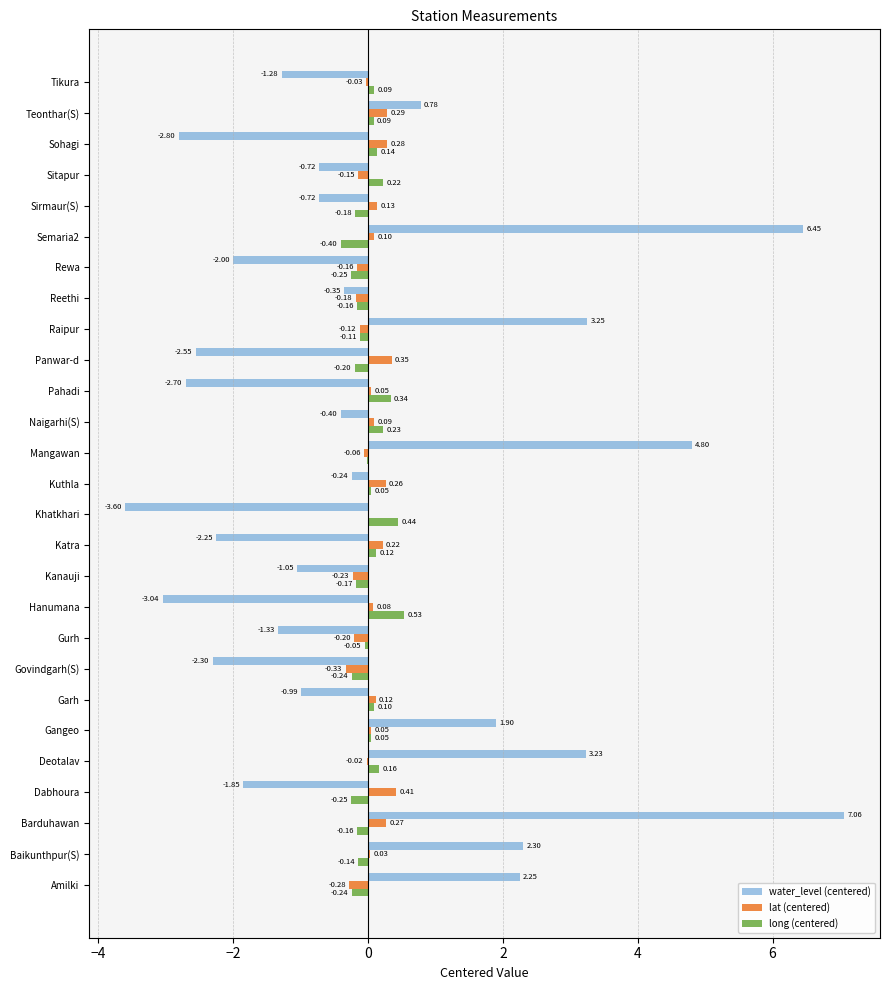

Between Gangeo and Reethi, which series saw the biggest shift?

water_level (centered)